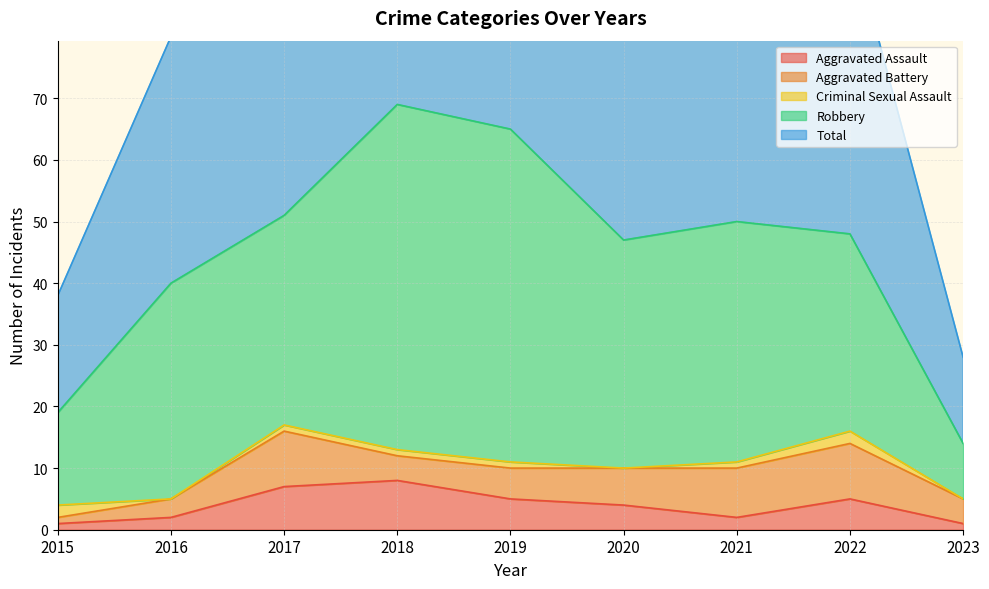

Is it true that Aggravated Assault equals 5 at 2022?

True